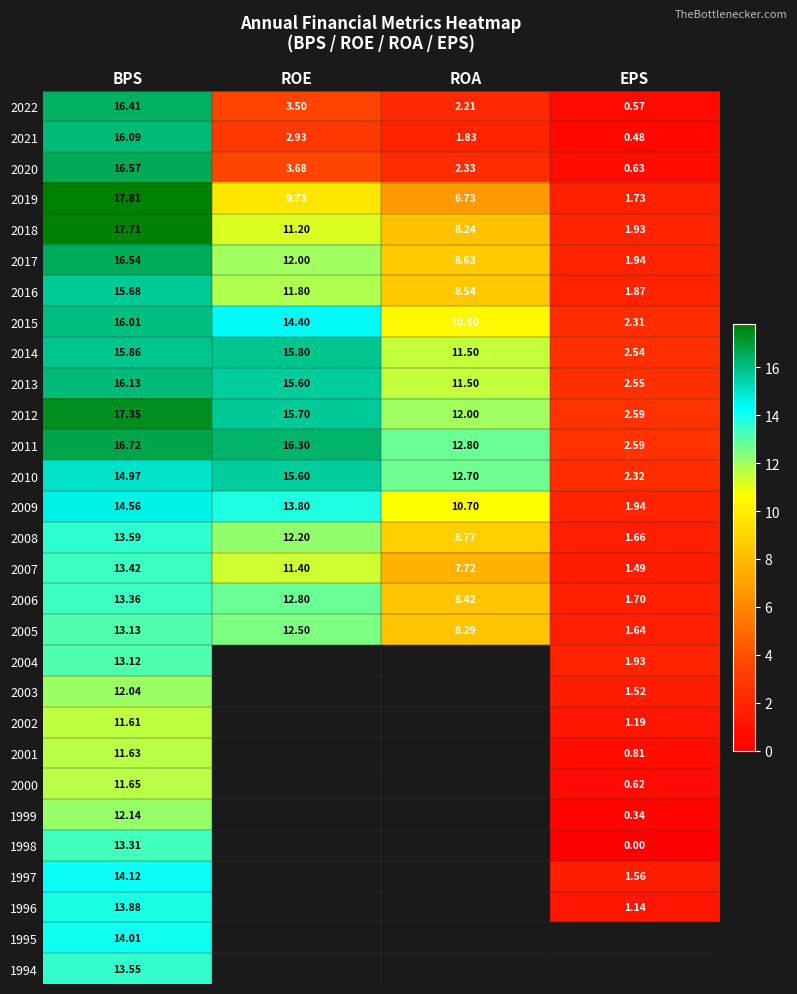

List the labels in order of 2006 value, smallest first.

EPS, ROA, ROE, BPS